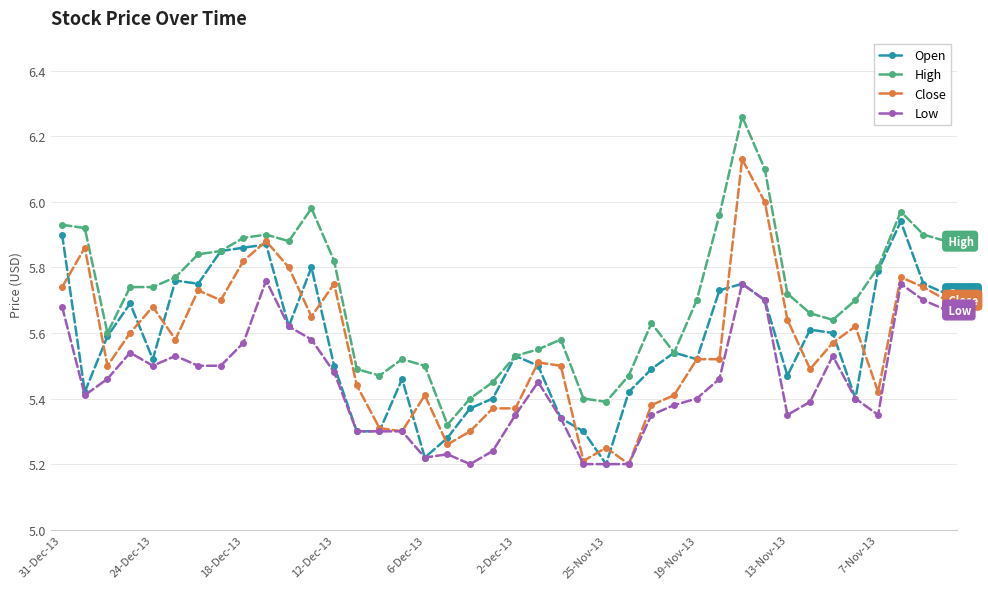

True or false: Low and High intersect in this chart.

False